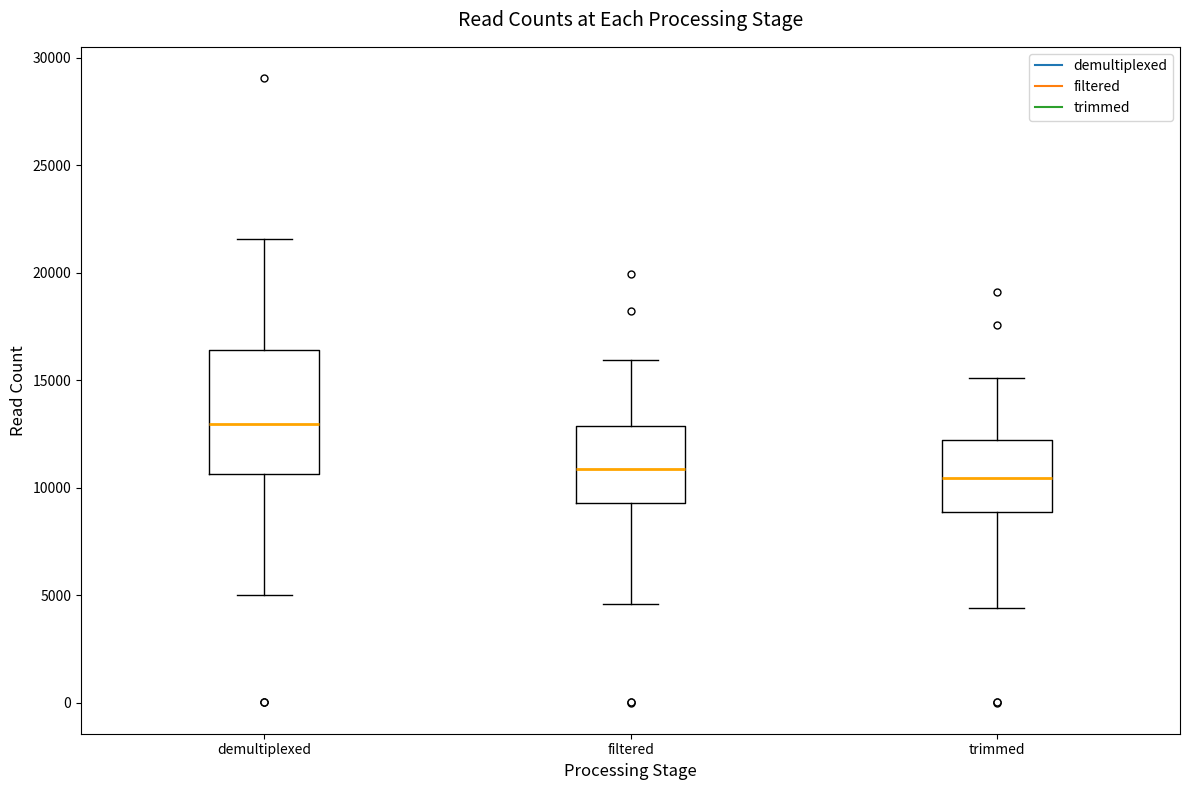

Reading left to right, read every box against the y-axis: the position of its median line, the range the box covers, and the ends of its whiskers. The values are not printed on the chart, so give them approximately, as read against the axis.

demultiplexed: median 13000, box 10500 to 16500, whiskers 5000 to 21500
filtered: median 11000, box 9500 to 13000, whiskers 4500 to 16000
trimmed: median 10500, box 9000 to 12000, whiskers 4500 to 15000